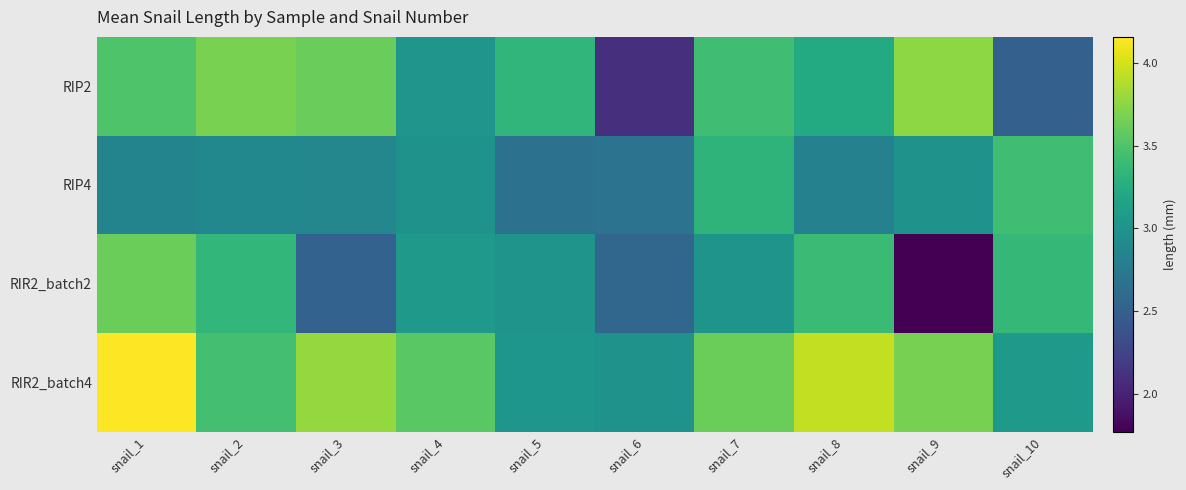

Which series has the largest total across all categories?

RIR2_batch4